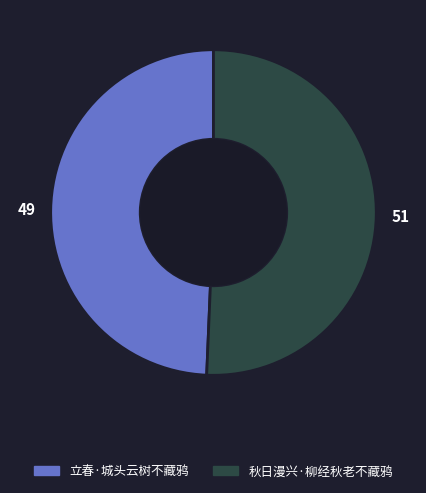

Combined, do 秋日漫兴·柳经秋老不藏鸦 and 立春·城头云树不藏鸦 account for over 50%?

Yes